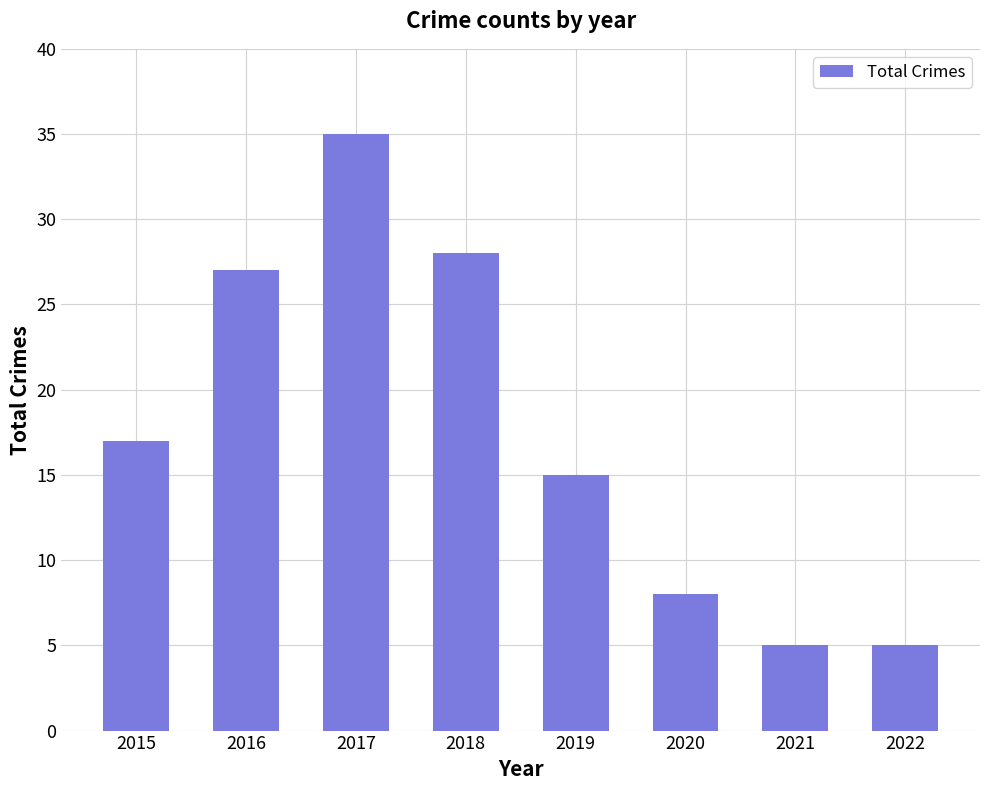

What is the maximum value shown in the chart?

35